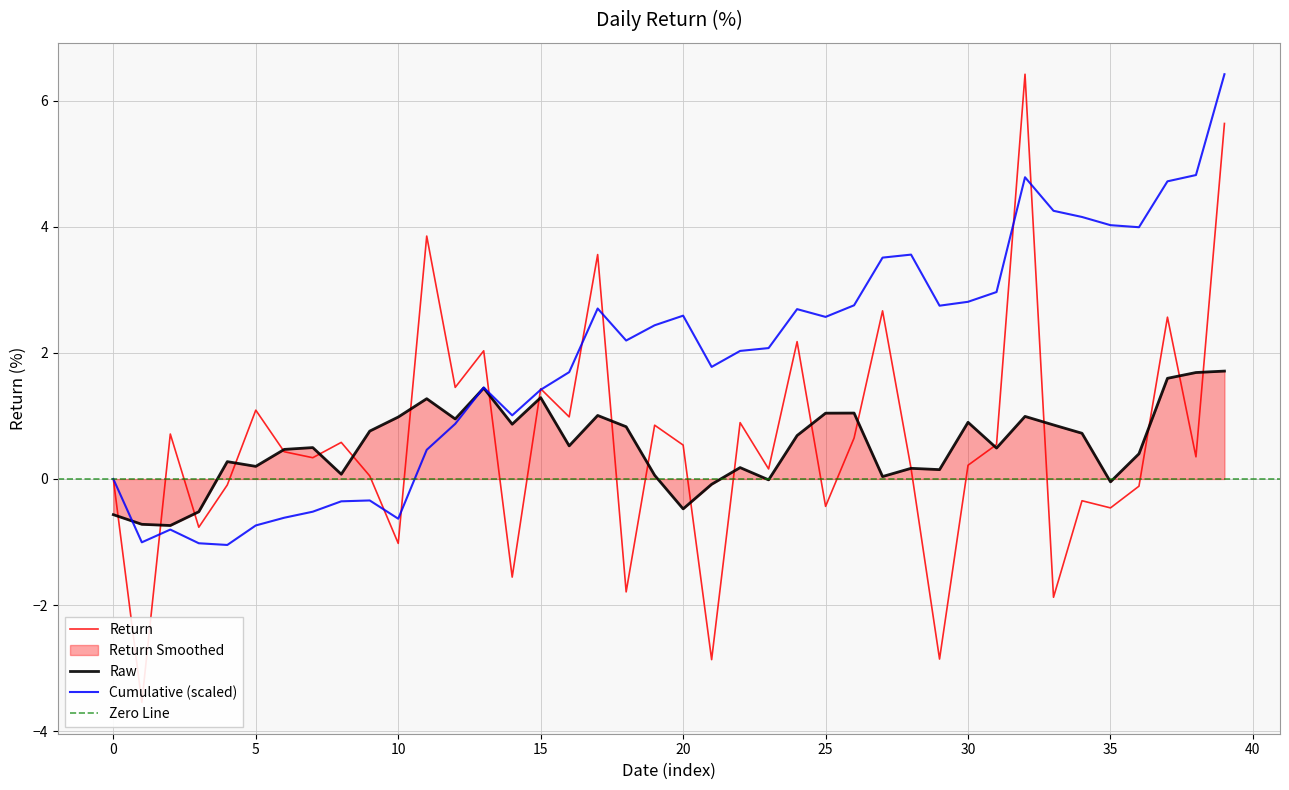

What is the value of the 28th point from the left?

2.7